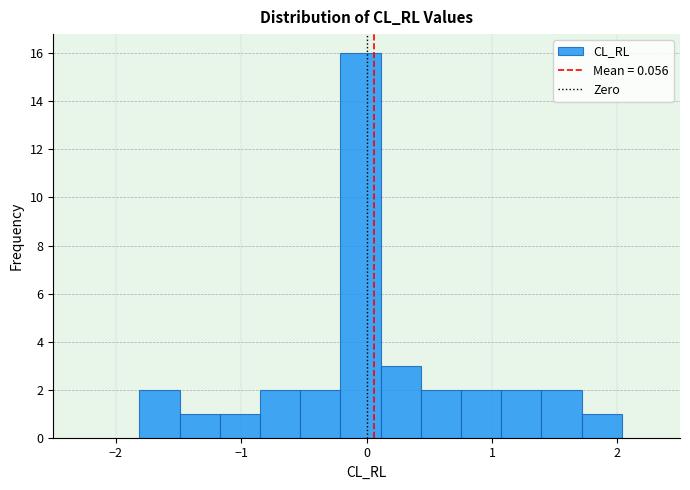

Read against the x-axis, roughly where is the centre of the tallest bar?

0.0